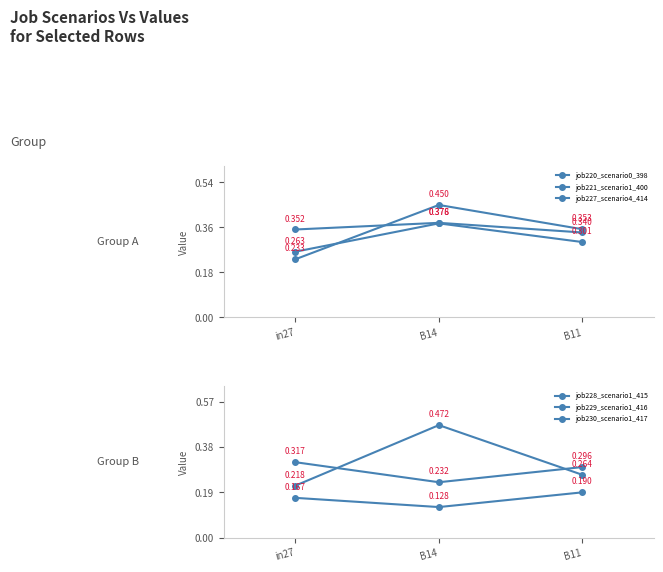

What is the value of the job230_scenario1_417 point at the 2nd from the left?

0.1